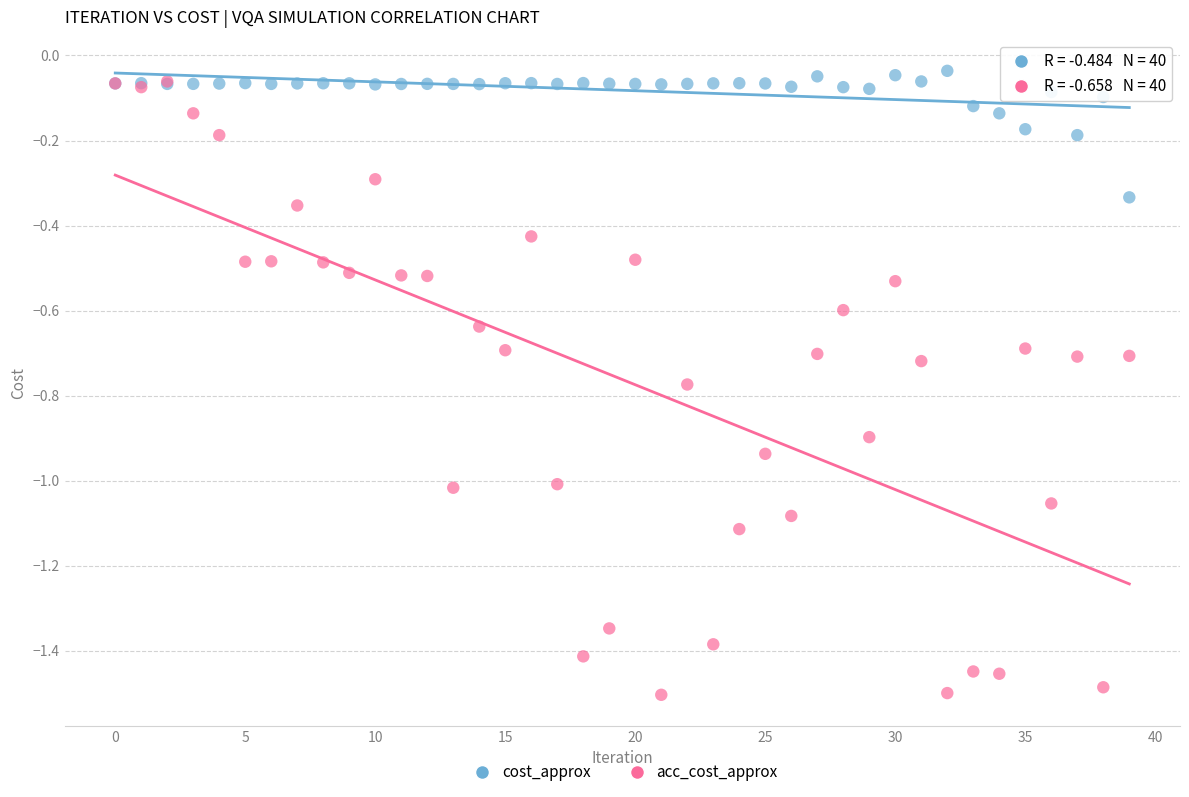

What are all the series names shown in the legend?

cost_approx, acc_cost_approx